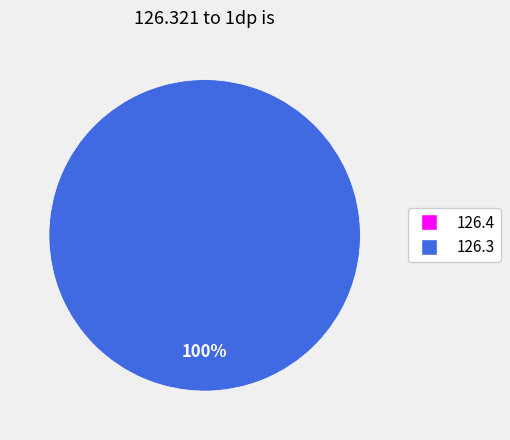

True or false: 126.3 accounts for 99% of the total.

False